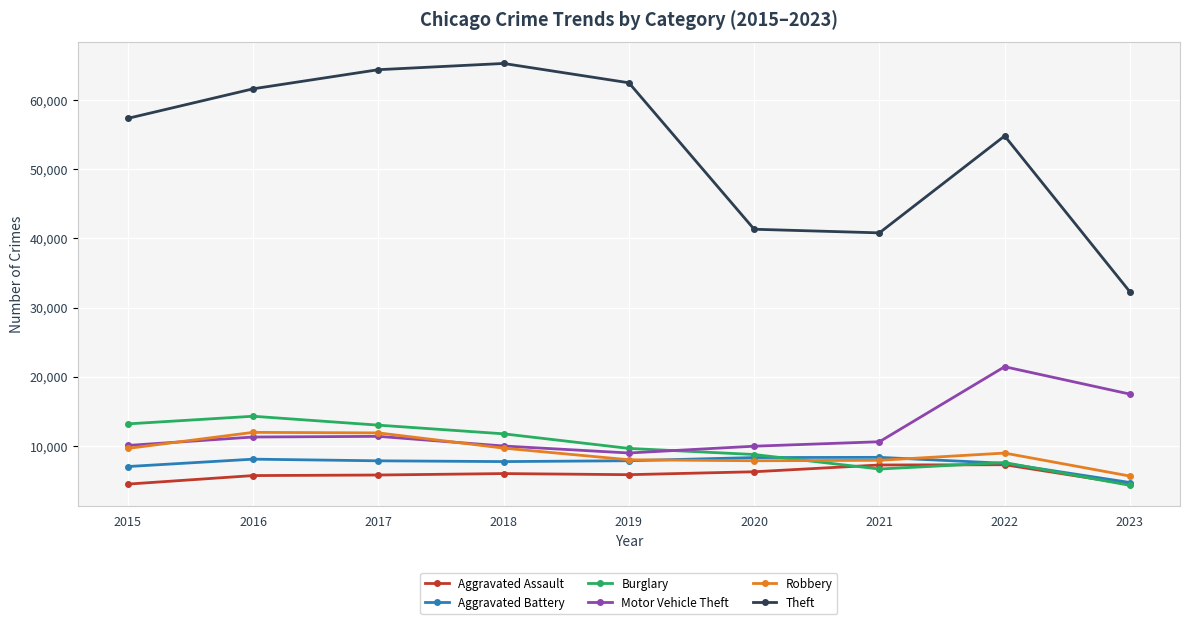

What is the average value of the Aggravated Assault series?

5895